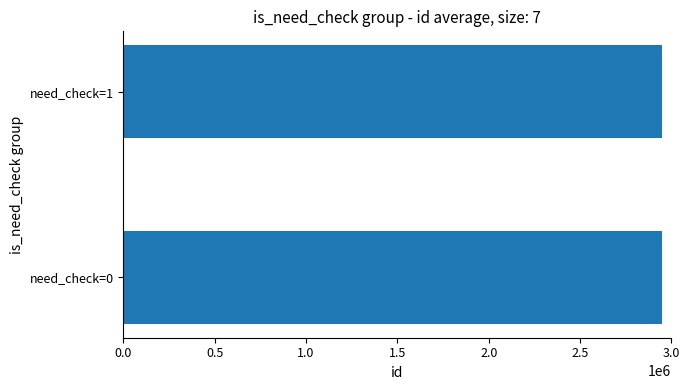

How many distinct data groups are displayed?

1